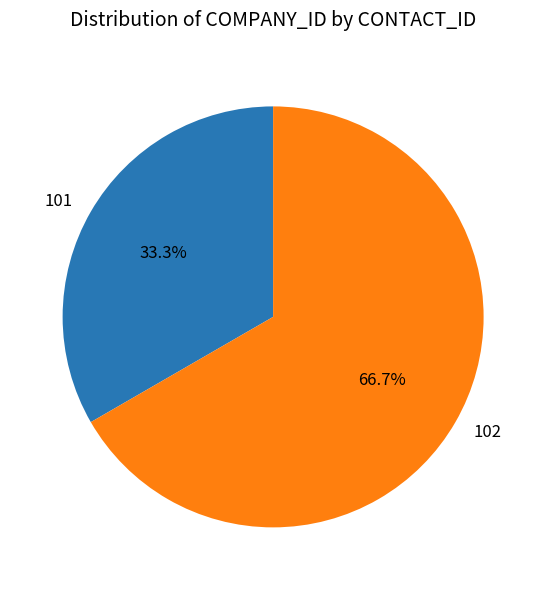

How many segments does this pie chart have?

2